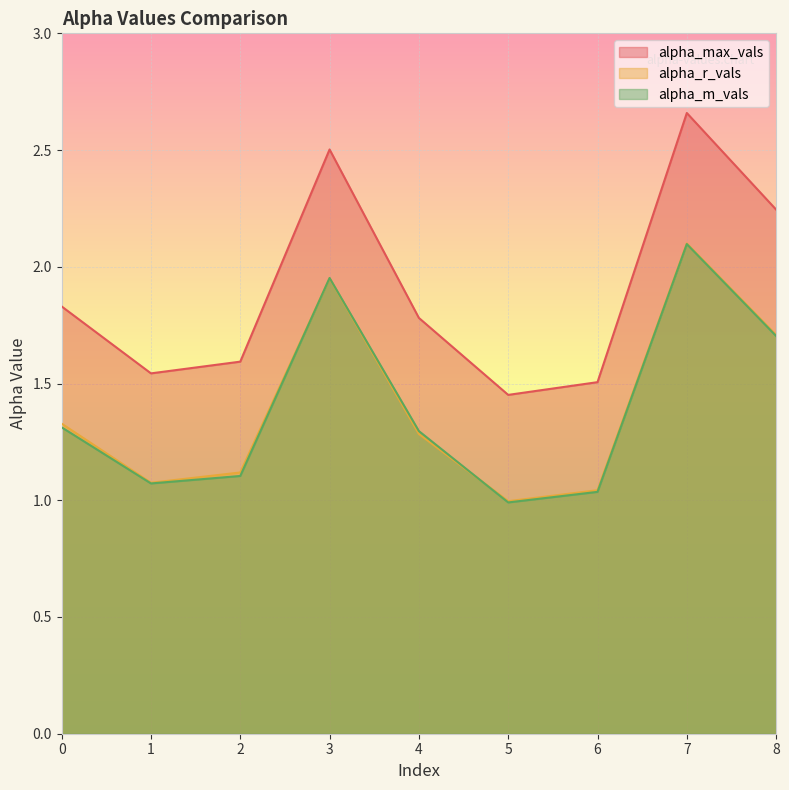

How many data points in alpha_r_vals are above 1?

8